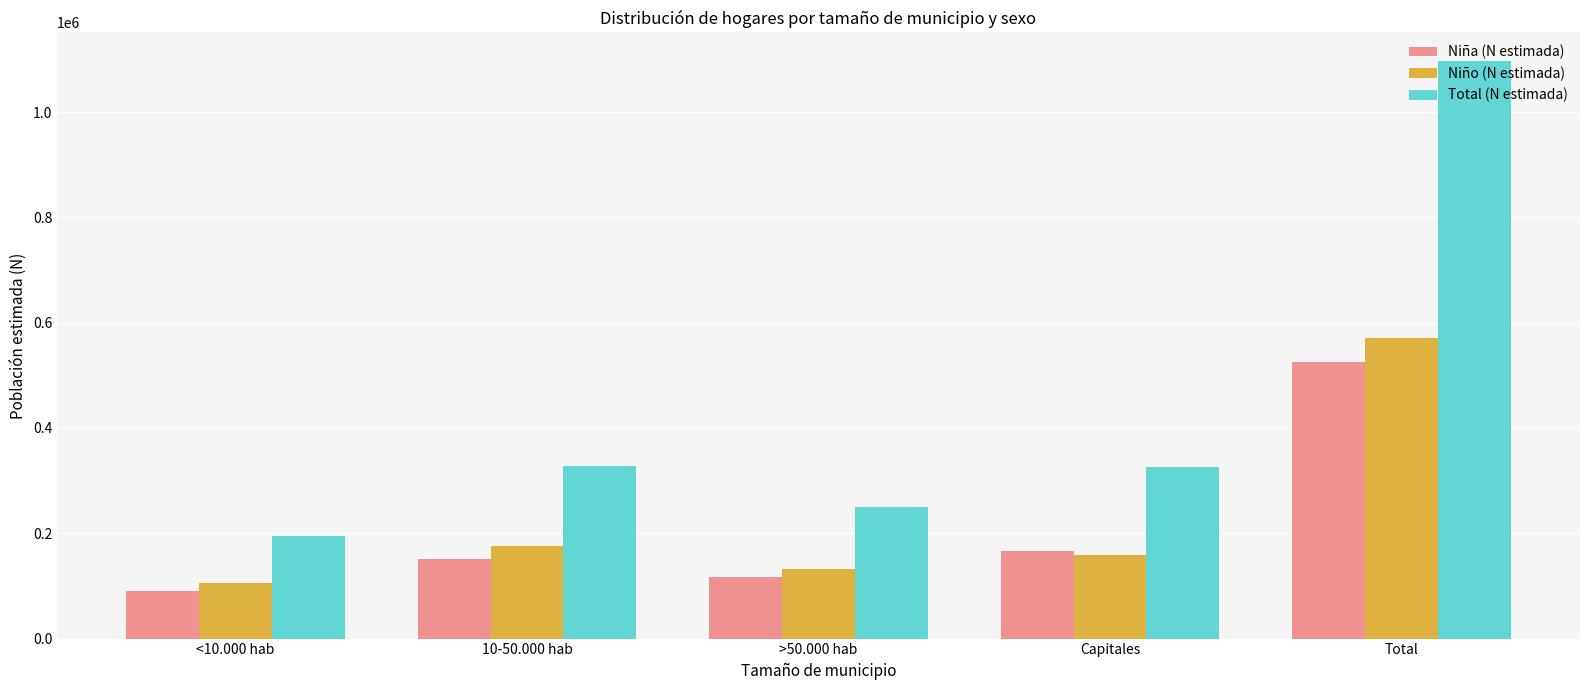

How many data points in Niña (N estimada) are less than 151927?

2